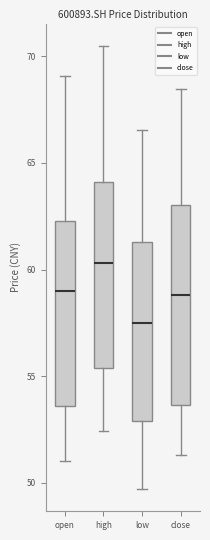

Reading left to right, transcribe this box plot: for each box, give where its median line is, the range the box spans, and where its two whiskers end, as read against the y-axis. The values are not printed on the chart, so give them approximately, as read against the axis.

open: median 59.0, box 53.5 to 62.5, whiskers 51.0 to 69.0
high: median 60.5, box 55.5 to 64.0, whiskers 52.5 to 70.5
low: median 57.5, box 53.0 to 61.5, whiskers 49.5 to 66.5
close: median 59.0, box 53.5 to 63.0, whiskers 51.5 to 68.5